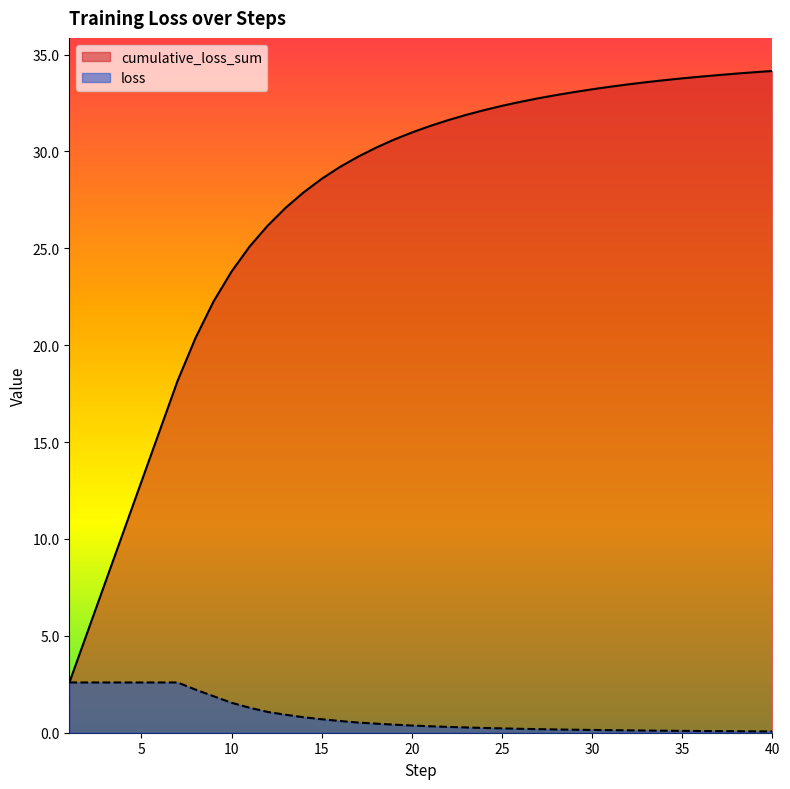

Which label corresponds to the smallest value in the chart?

40